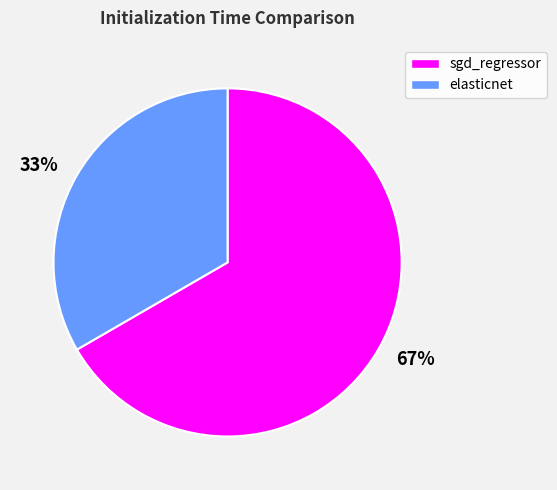

Combined, do 33% and 67% account for over 50%?

Yes